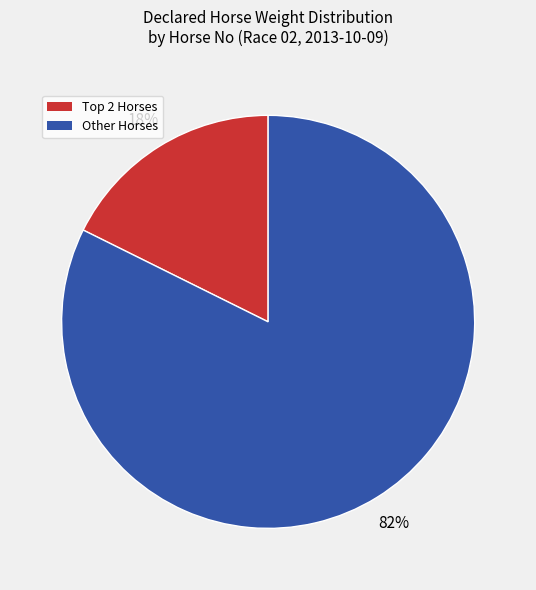

Does any single category account for the majority?

Yes